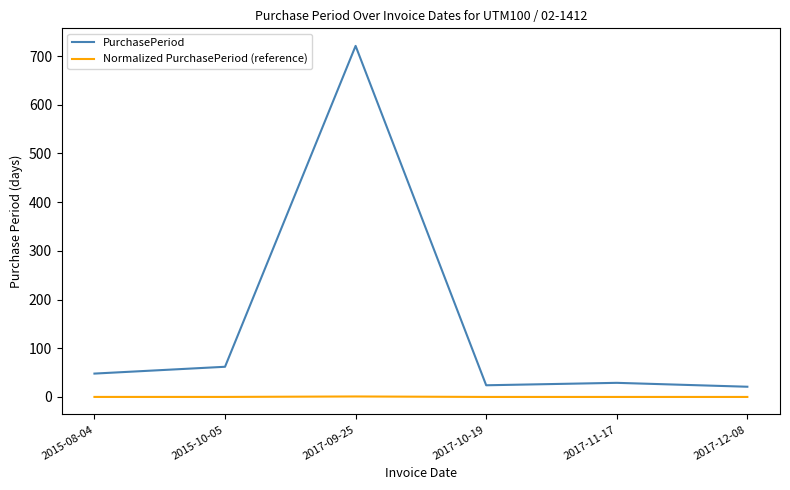

What is the difference between the maximum and minimum values in the PurchasePeriod series?

700.0